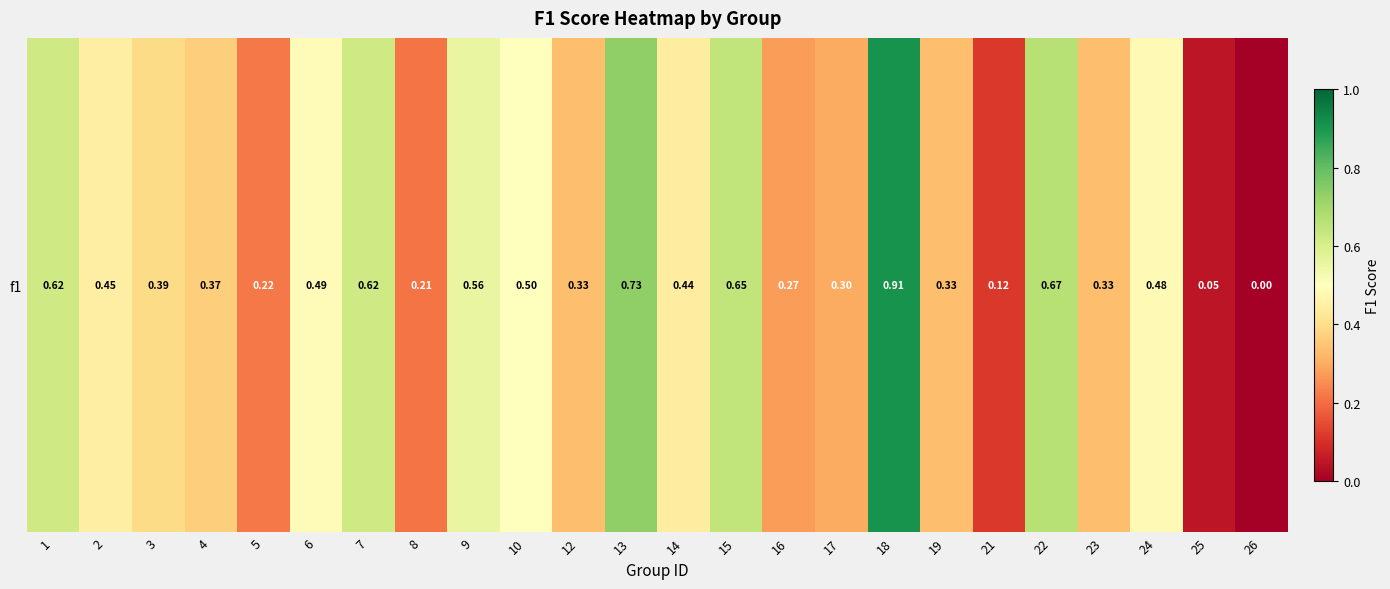

List the labels in order of value, largest first.

18, 13, 22, 15, 1, 7, 9, 10, 6, 24, 2, 14, 3, 4, 12, 19, 23, 17, 16, 5, 8, 21, 25, 26